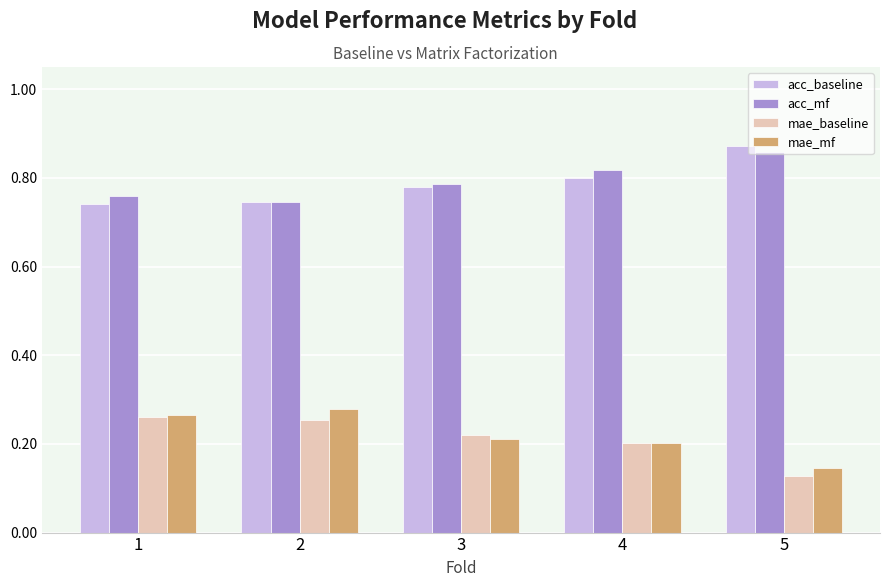

How many mae_mf values are between 0 and 1?

5